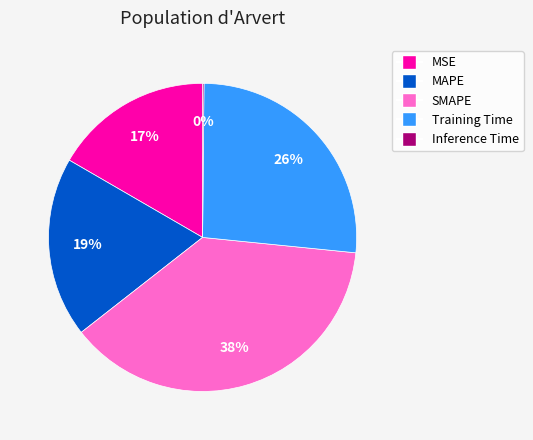

To the nearest percent, what portion does MAPE represent?

19%